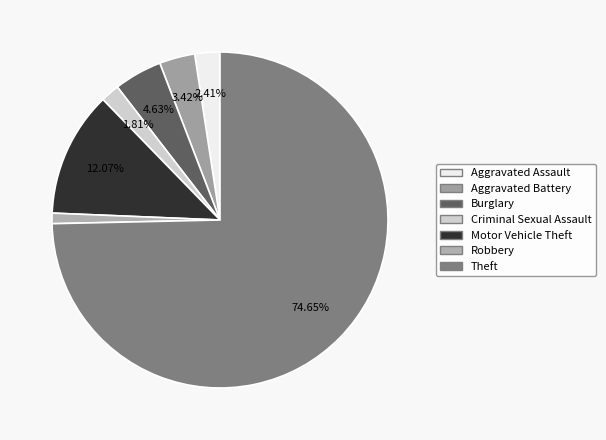

The Robbery slice represents 1% of the pie. True or false?

True